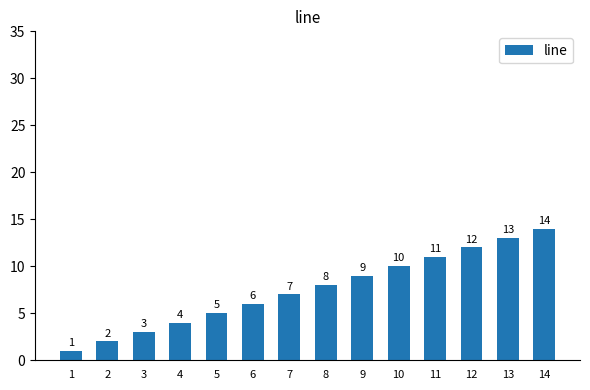

Which category has the highest value across all series?

14